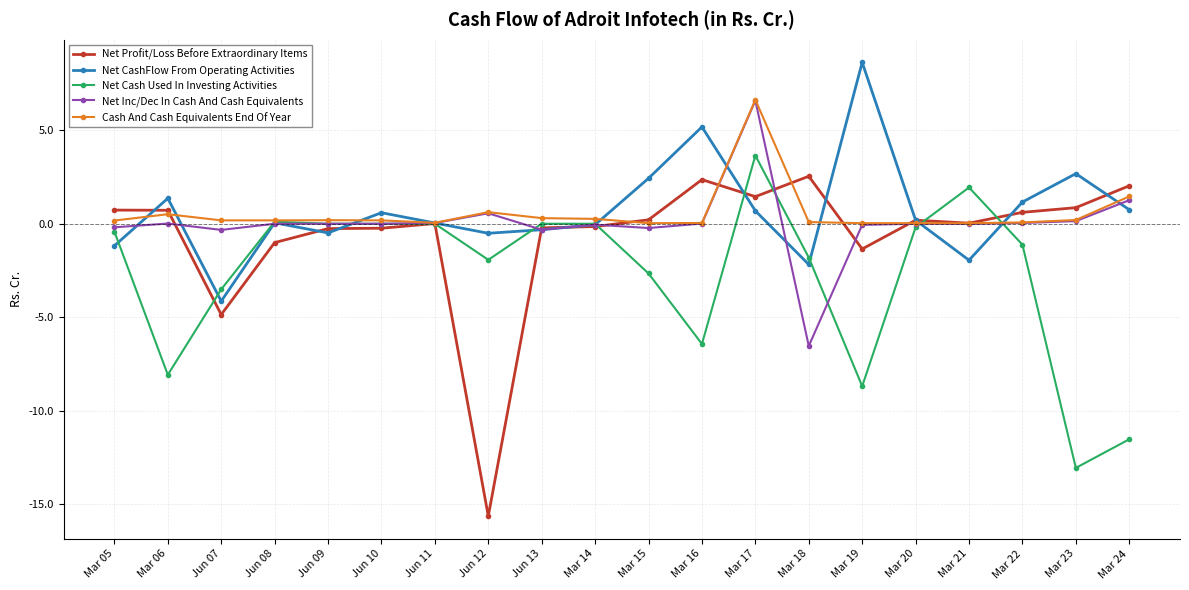

Which series has the largest range (max minus min)?

Net Profit/Loss Before Extraordinary Items